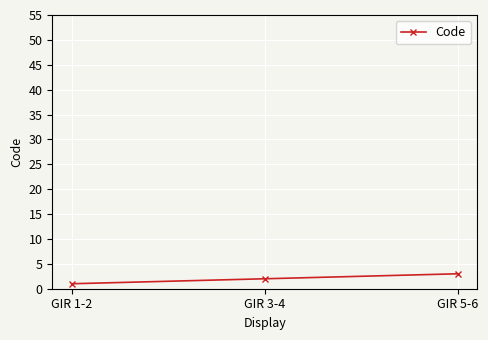

Where is the data nearest to the value 2?

GIR 3-4